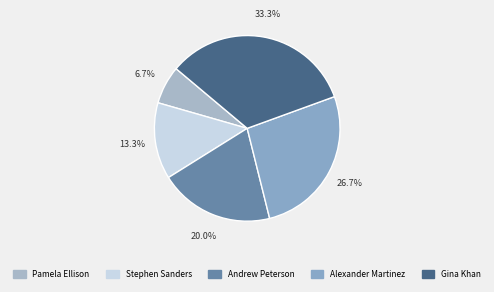

How many segments does this pie chart have?

5